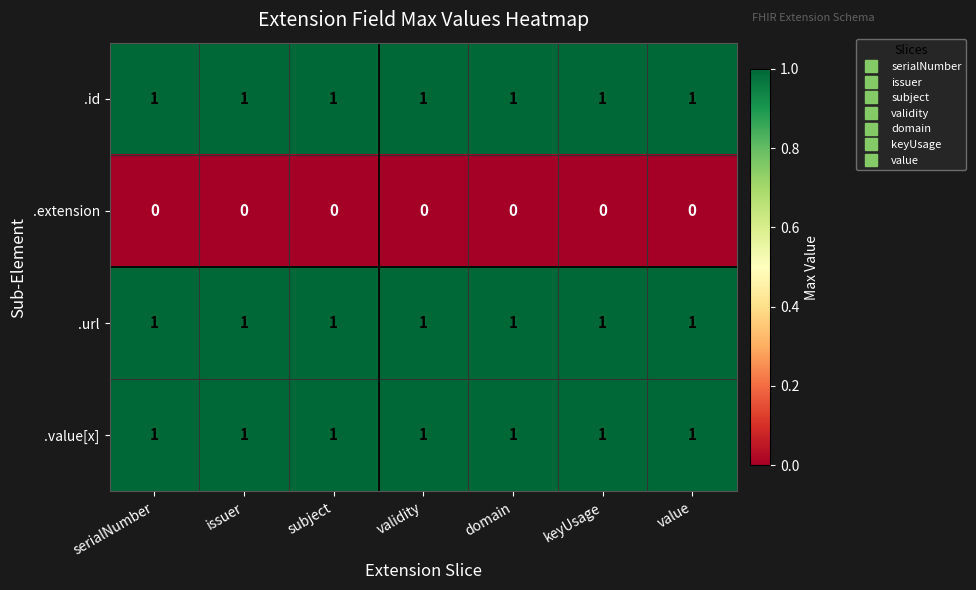

Is it true that .url equals 1 at subject?

True